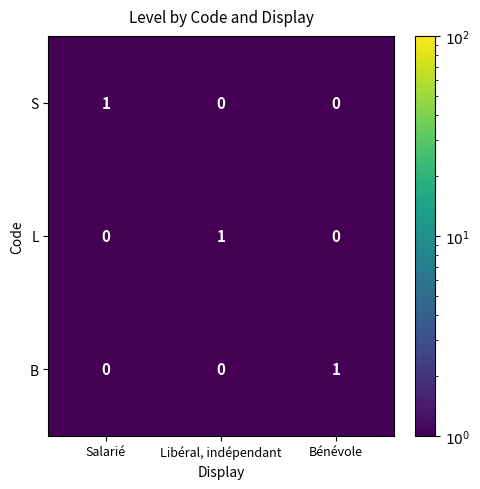

Which category has the highest value in the B series?

Bénévole